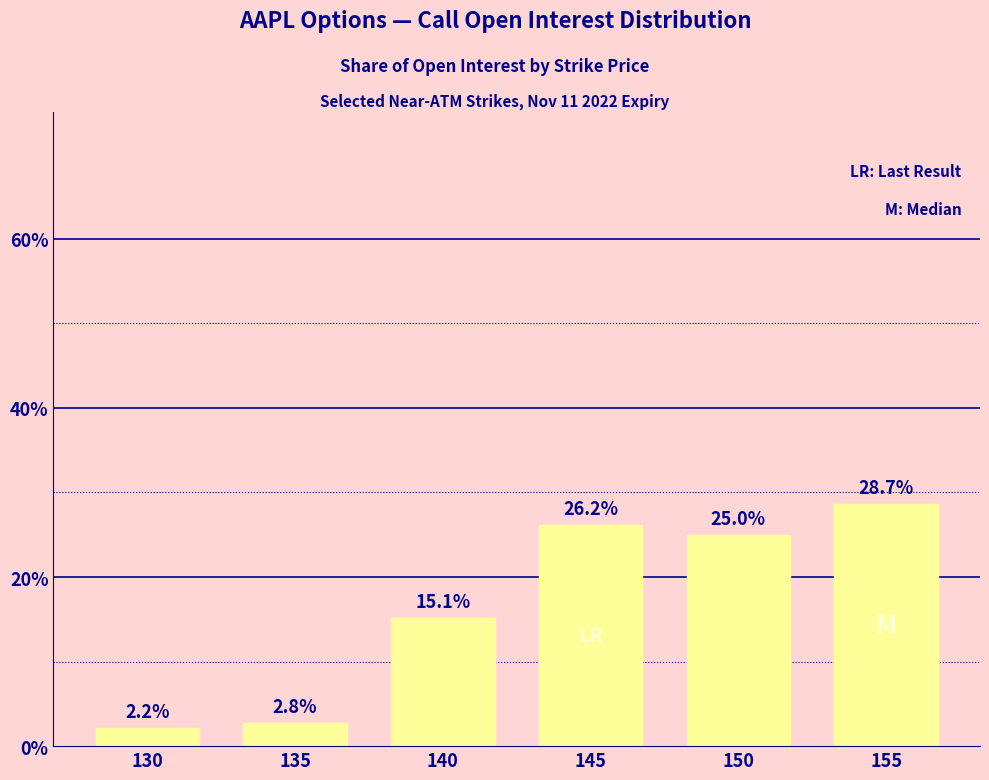

What is the difference between the maximum and second lowest values?

25.9